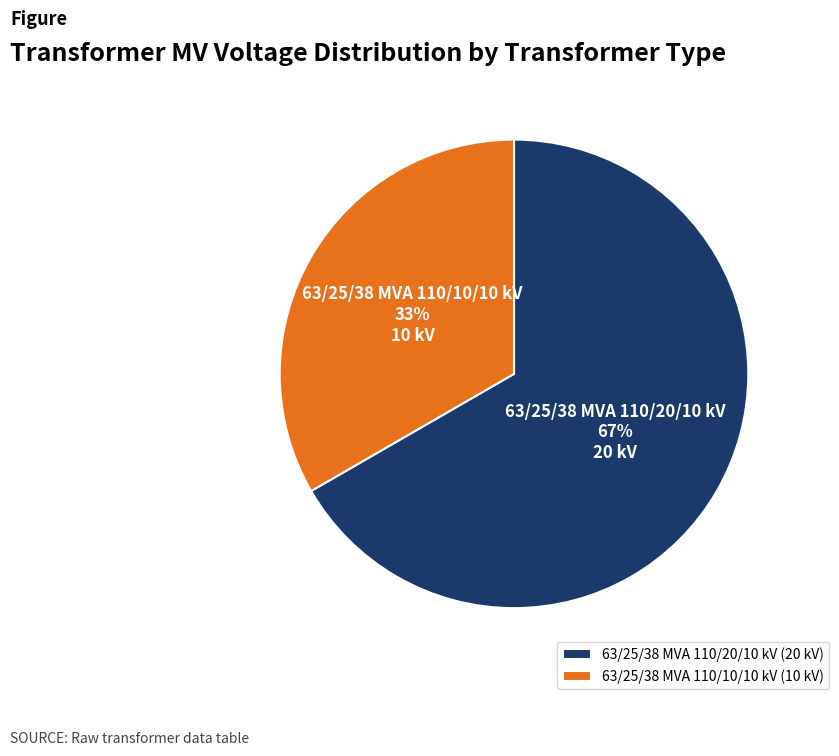

Is it true that 63/25/38 MVA 110/10/10 kV is 33% of the pie?

True